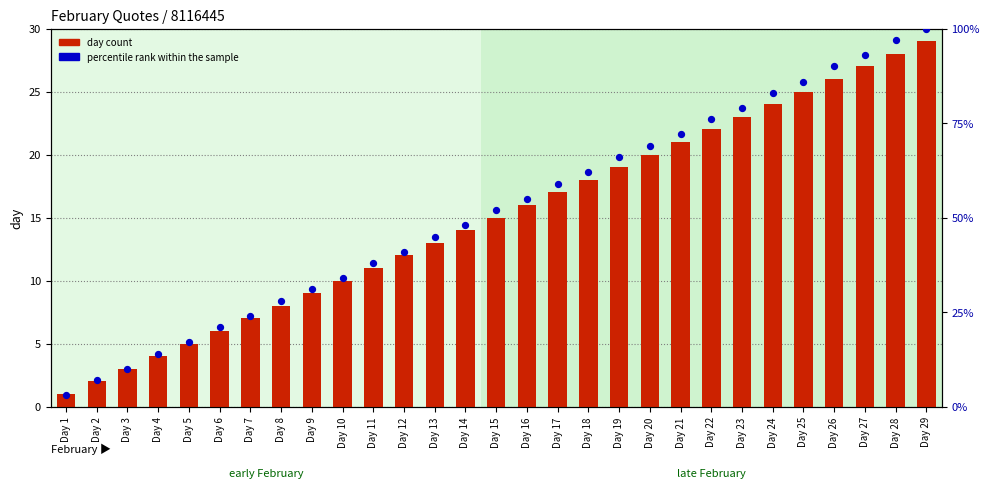

What is the total value across all series at Day 11?

49